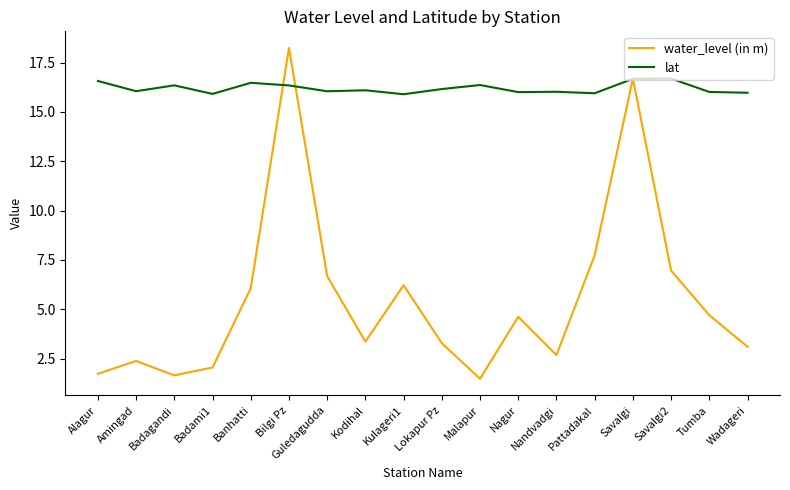

At which label is water_level (in m) closest to 9?

Pattadakal